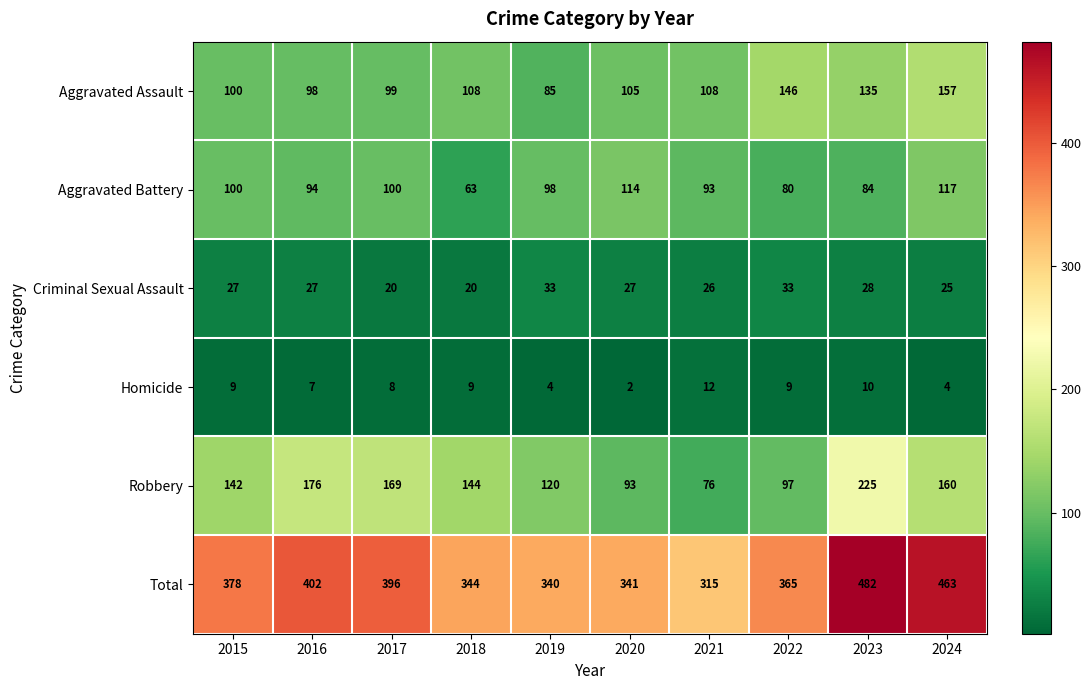

How many series are shown in this chart?

6